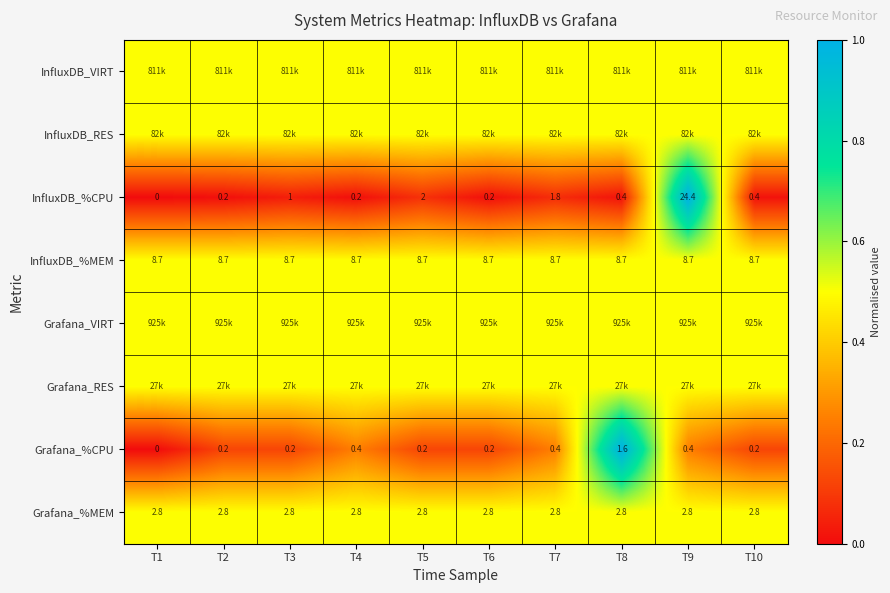

The Grafana_%MEM series shows 4.6 at T8. True or false?

False